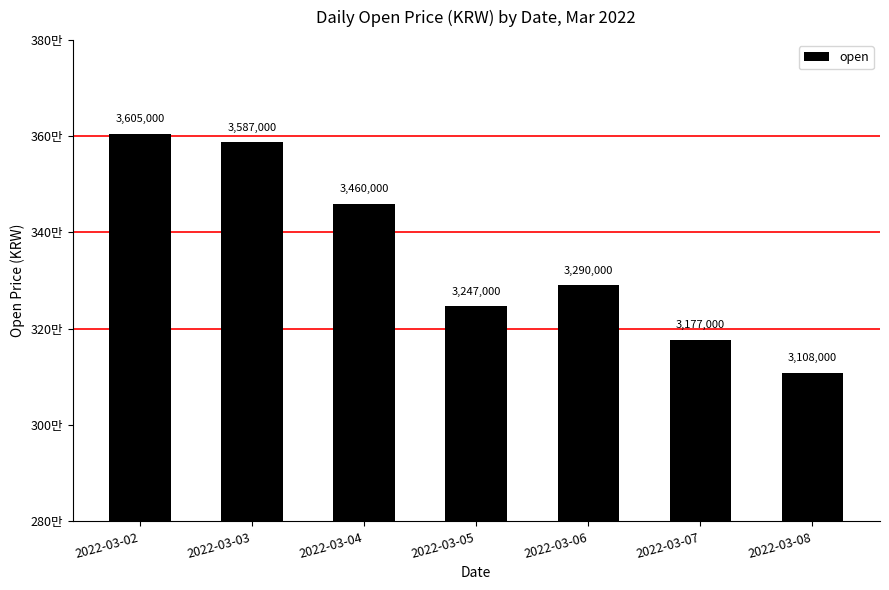

Are the bars horizontal?

No